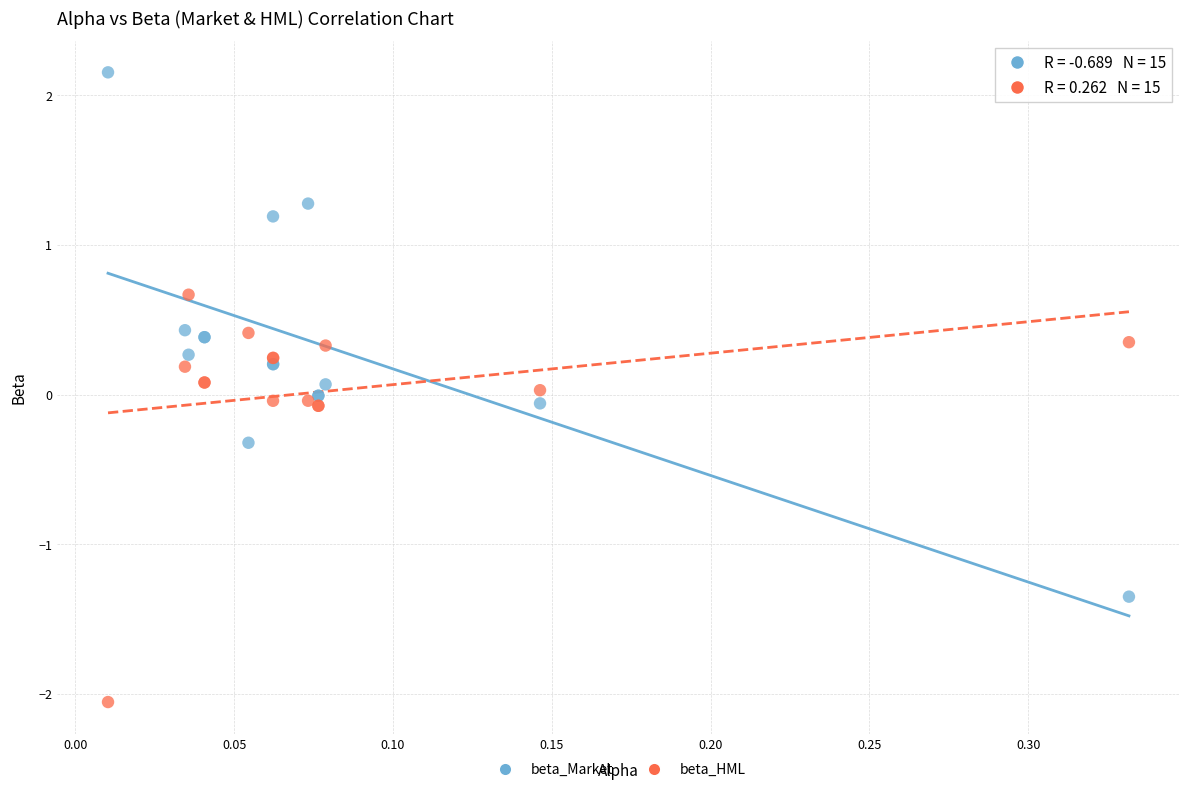

Which series reaches the maximum Y coordinate?

beta_Market